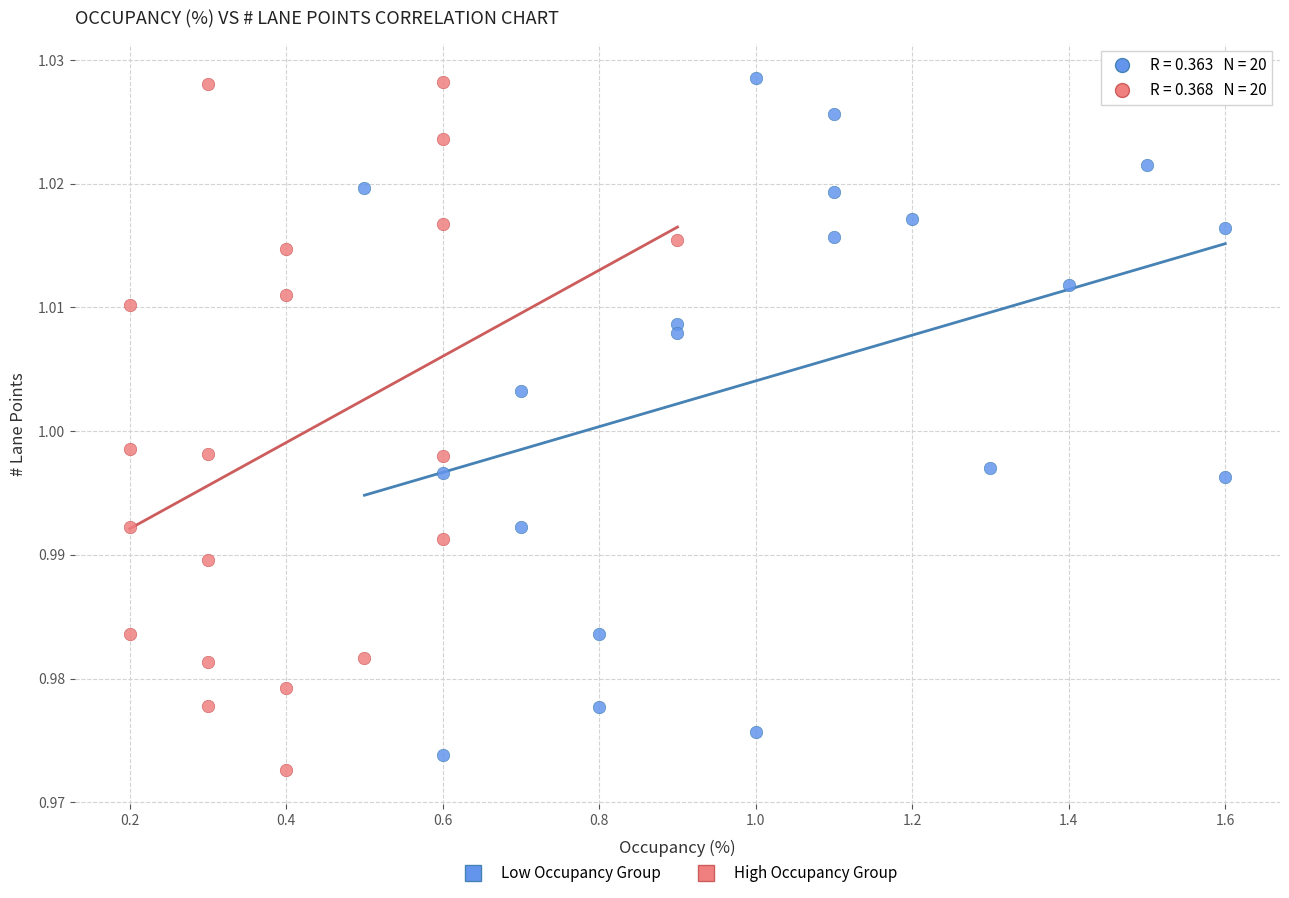

What are all the series names shown in the legend?

Low Occupancy Group, High Occupancy Group